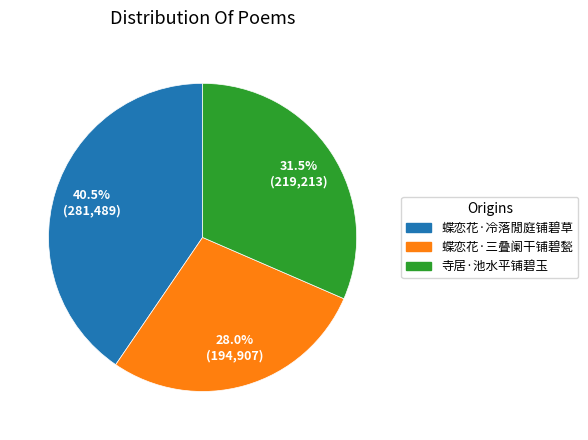

To the nearest percent, what is the combined percentage of 寺居·池水平铺碧玉 and 蝶恋花·三叠阑干铺碧甃?

60%